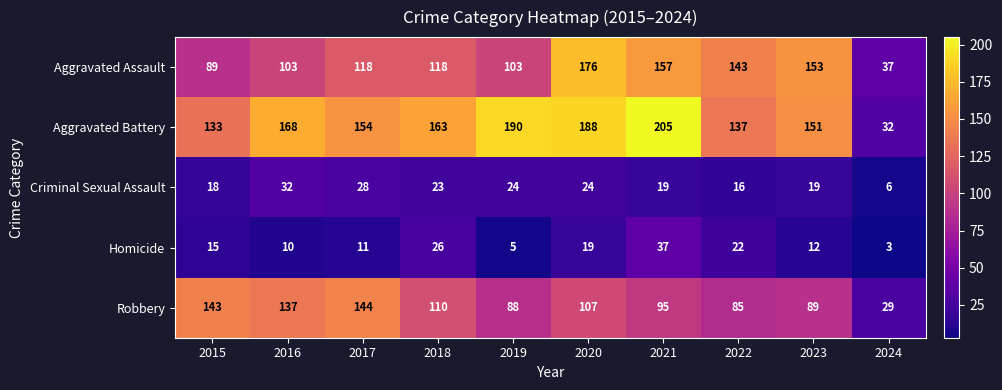

The value of Criminal Sexual Assault at 2022 is 7. True or false?

False